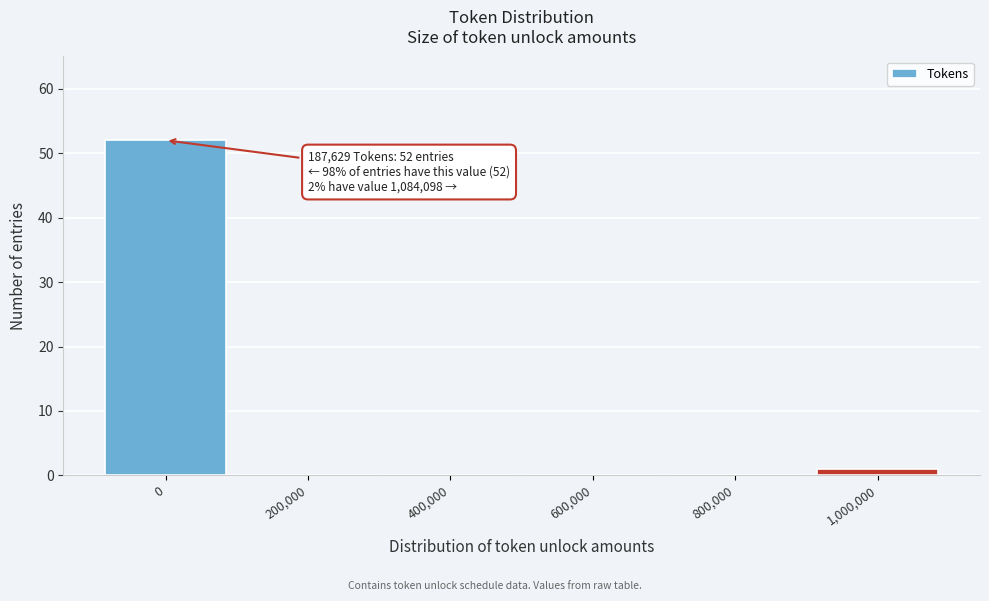

Reading left to right, transcribe all the data shown in this chart.

0=52	200,000=0	400,000=0	600,000=0	800,000=0	1,000,000=1